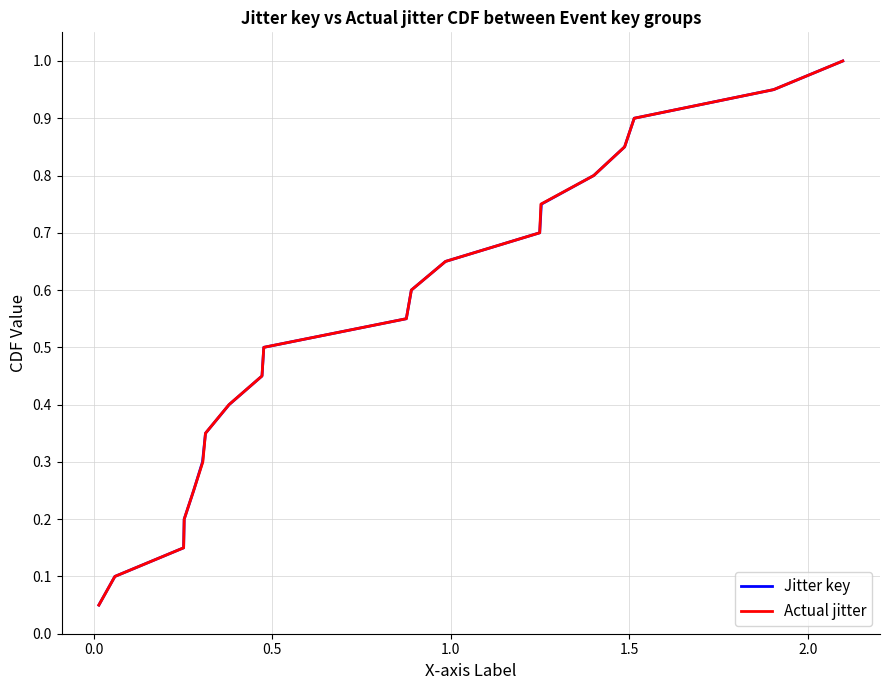

How many lines are shown in the chart?

2